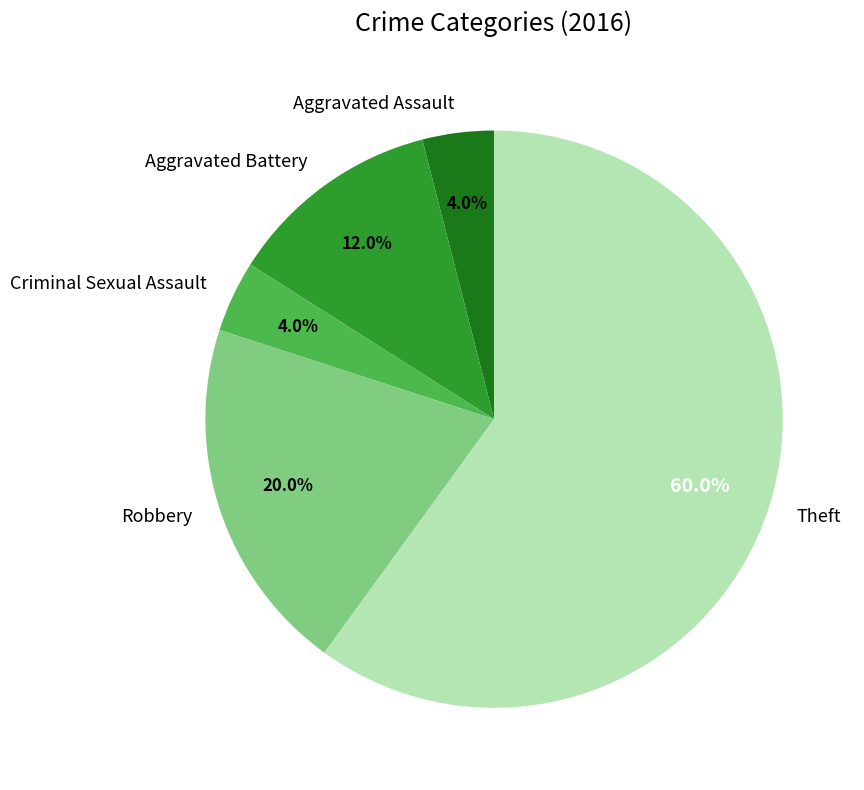

Which slice is the largest?

Theft